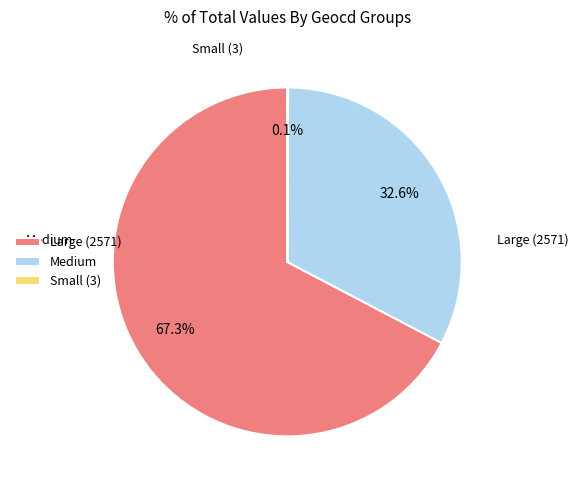

How much of the chart is everything except Medium?

67.4%